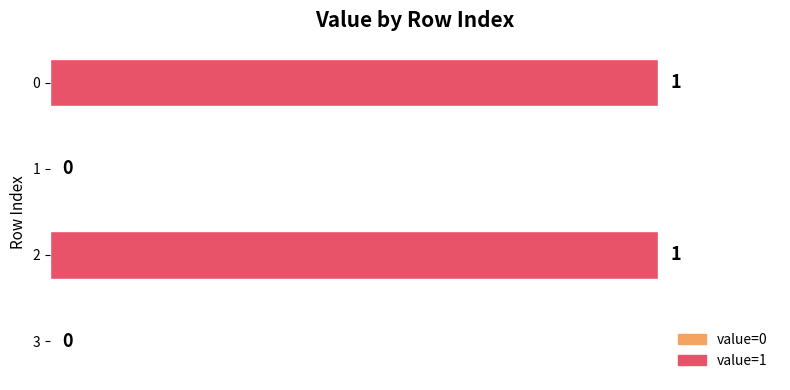

How many values are between 0 and 1?

4